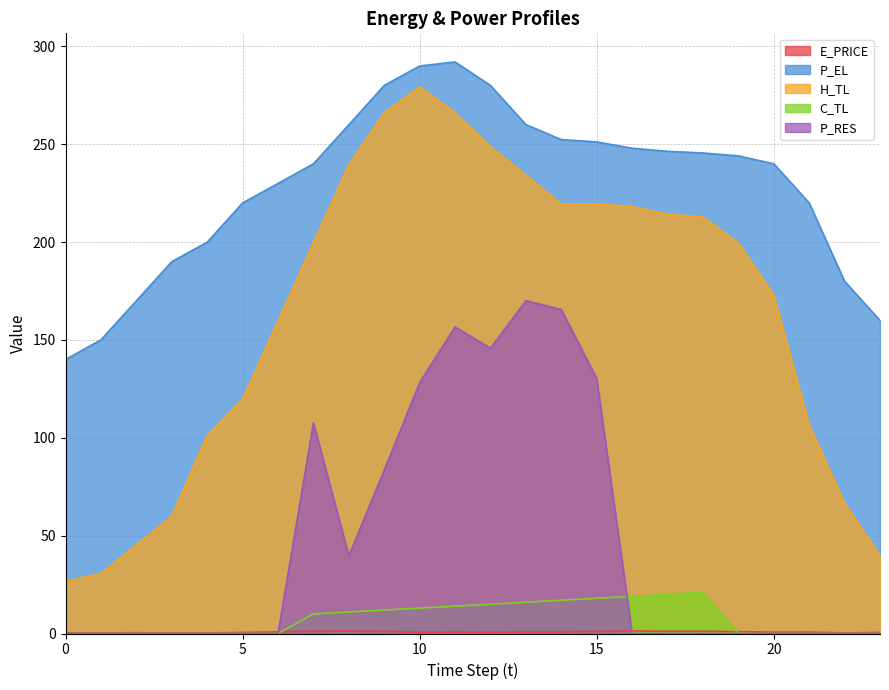

Is it true that P_RES equals 0.0 at 3?

True